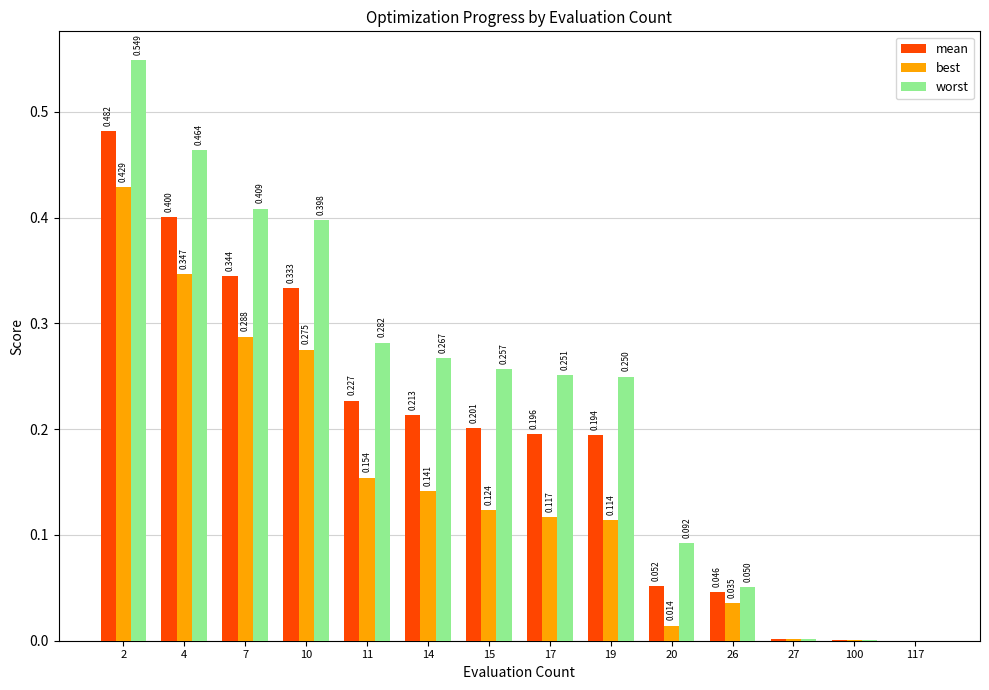

What are all the series names shown in the legend?

mean, best, worst